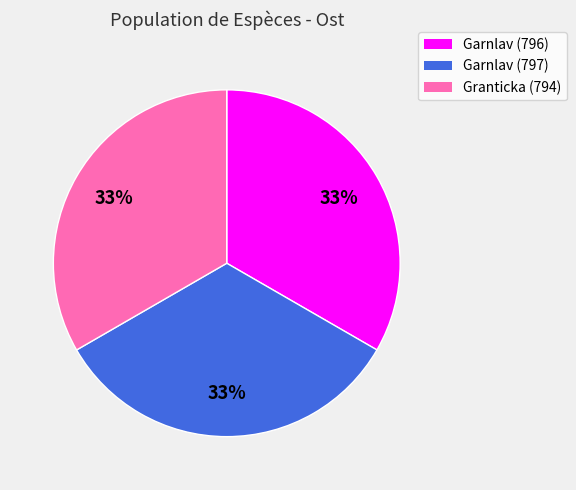

To the nearest percent, what is the average slice percentage?

33%